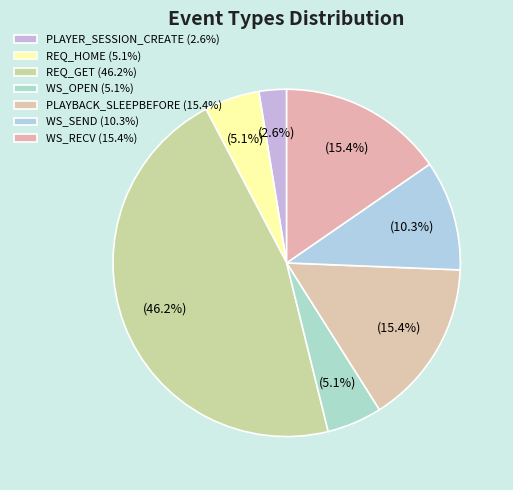

Which slice is the largest?

REQ_GET